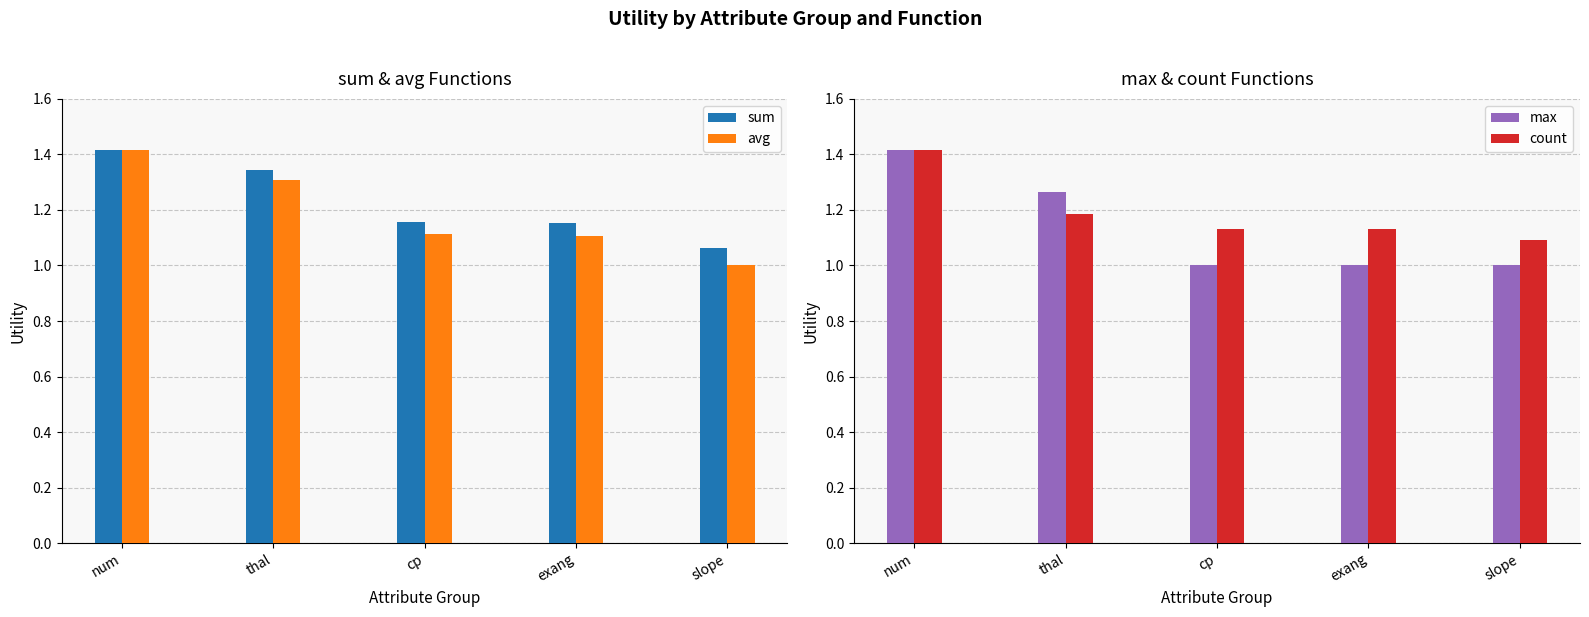

What is the value of the sum bar at the 1st from the left?

1.4